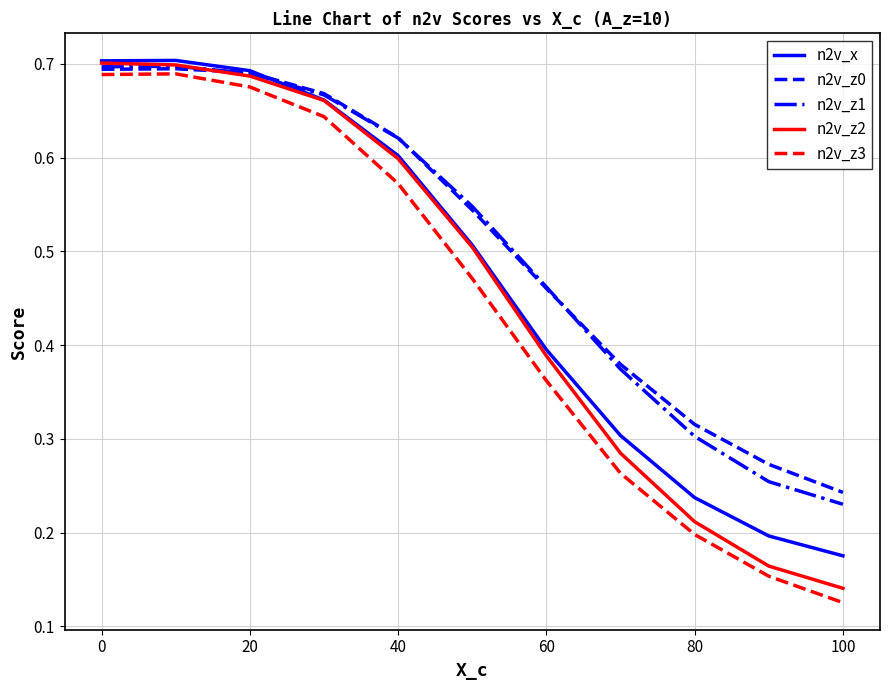

Which series has the largest range (max minus min)?

n2v_z3